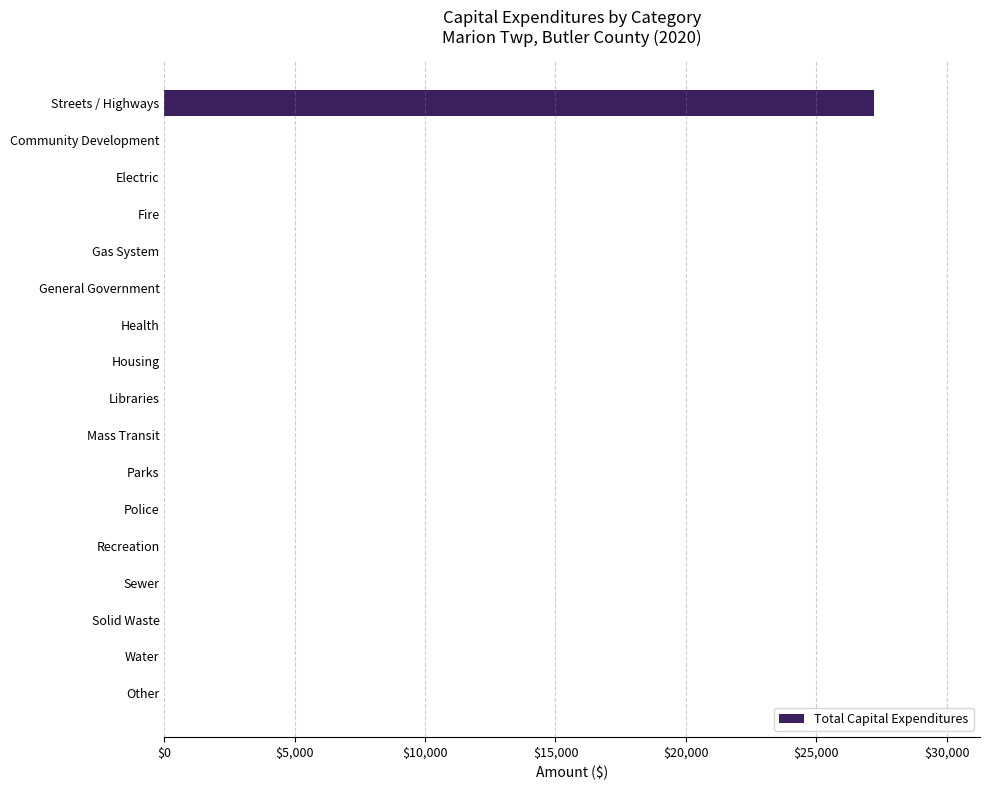

The chart shows a value of 0 at Libraries. True or false?

True